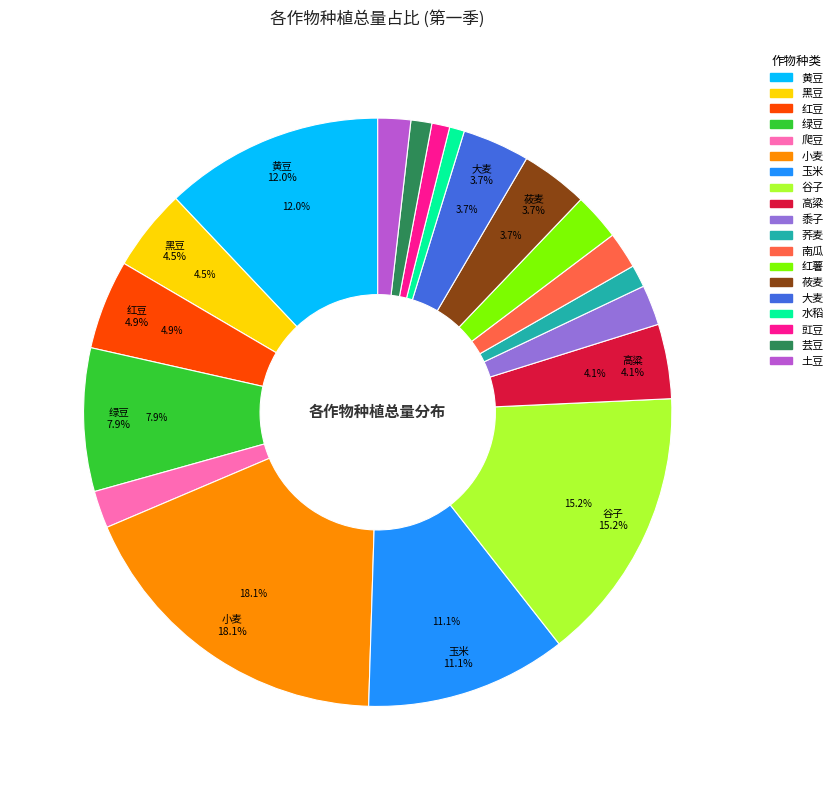

Combined, what portion of the pie is 土豆 and 爬豆?

3.9%